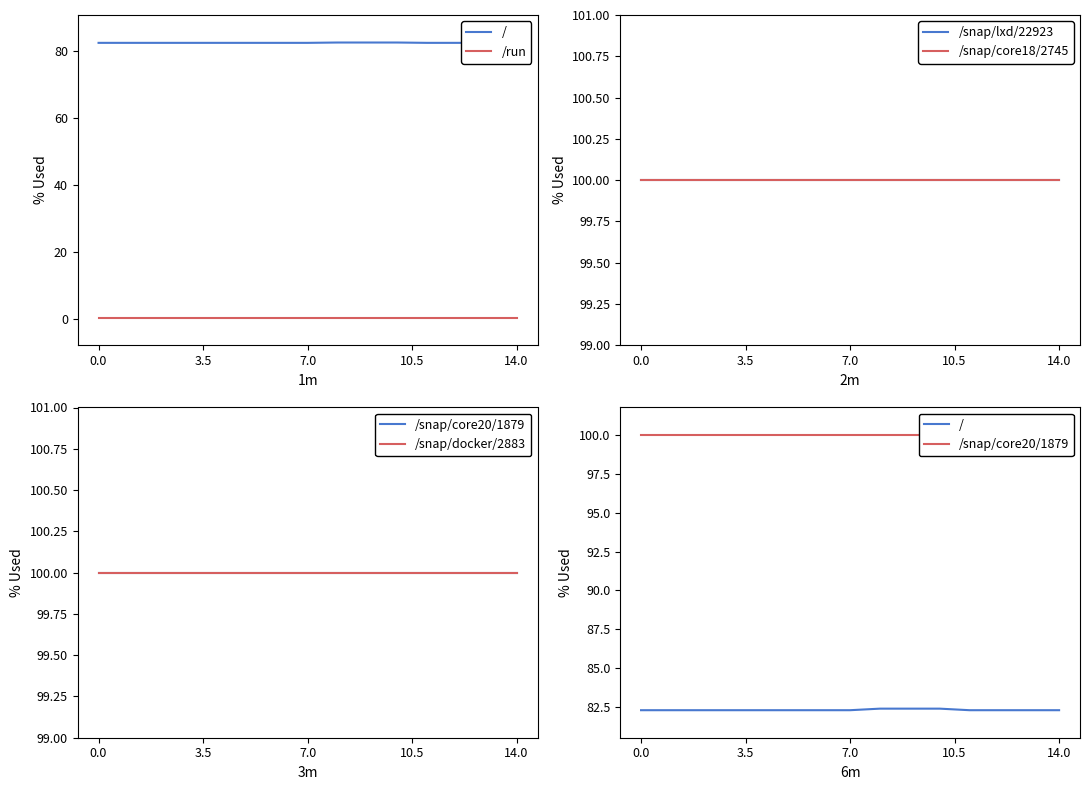

Between 10.5 and 11, which series saw the biggest shift?

/